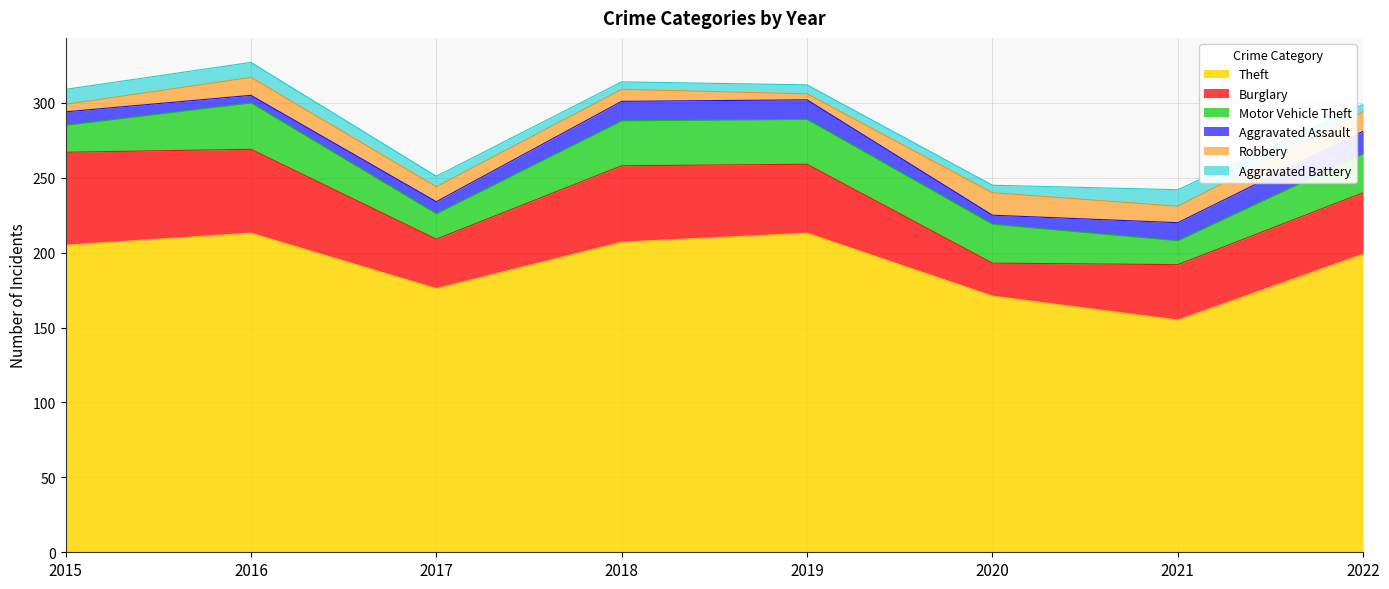

Does the chart display data point markers on the line(s)?

No